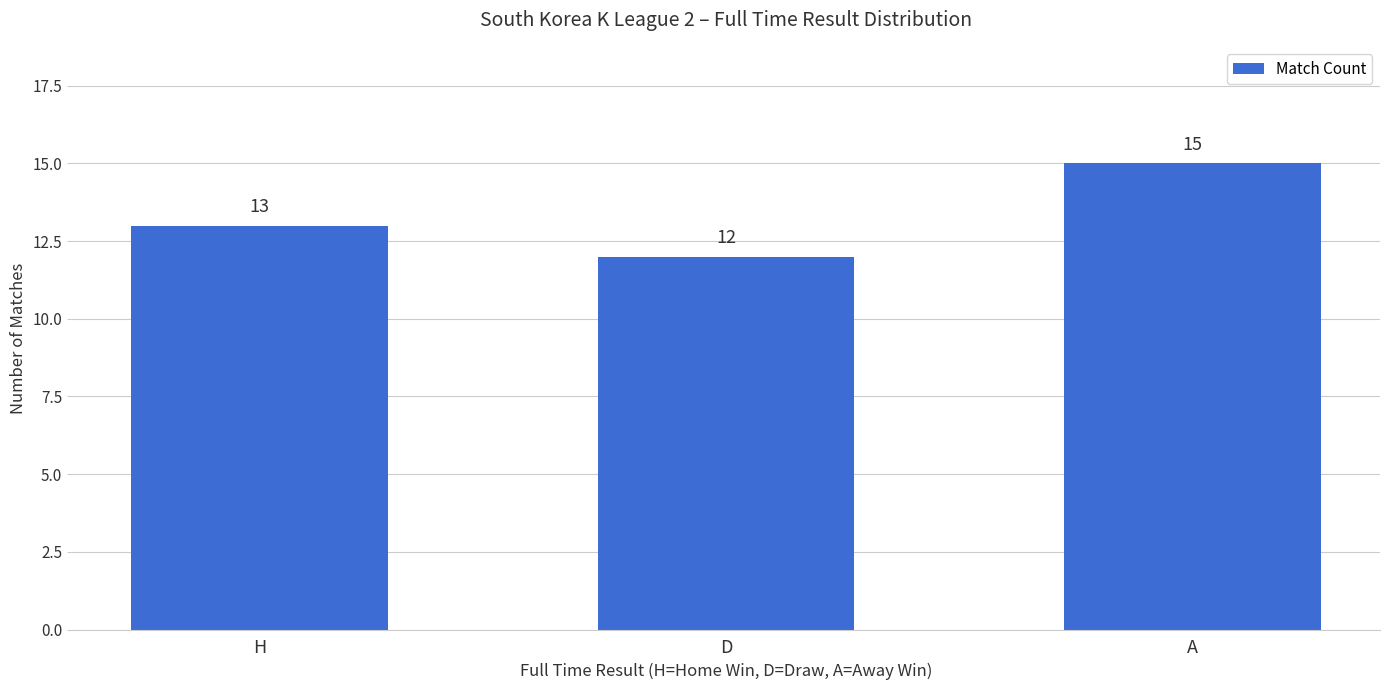

What position from the left is H?

1